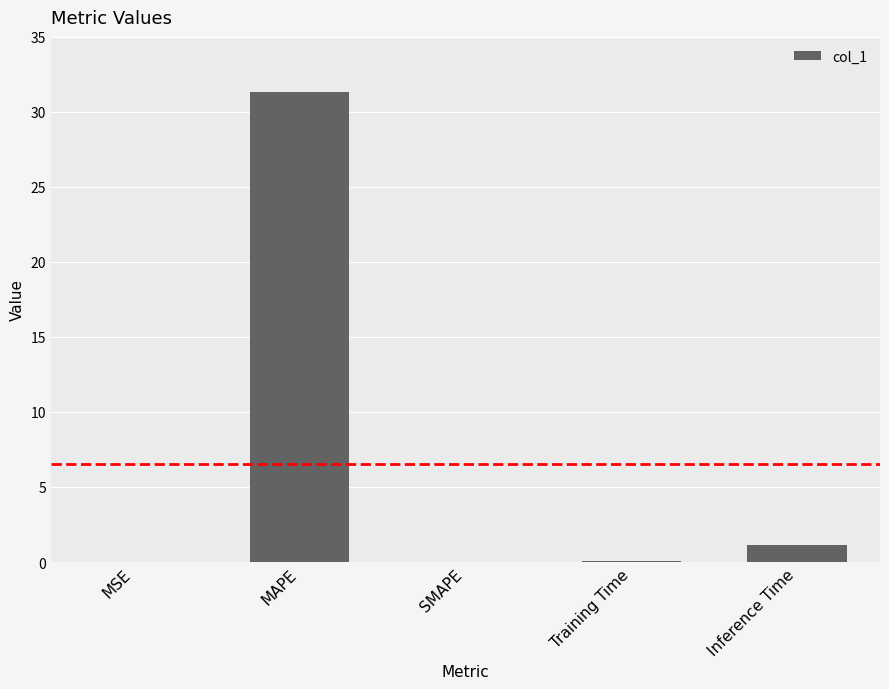

What value does the data have at Training Time?

0.1